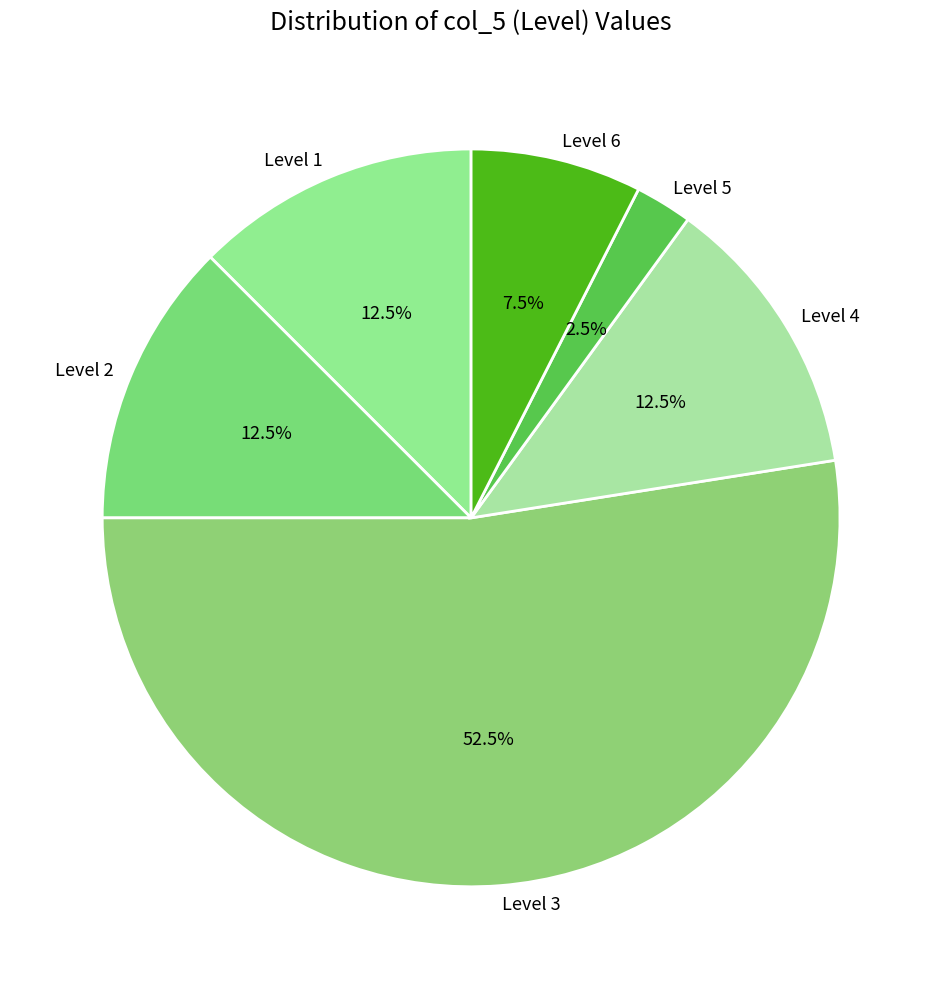

What is the total percentage of Level 4 and Level 3?

65.0%